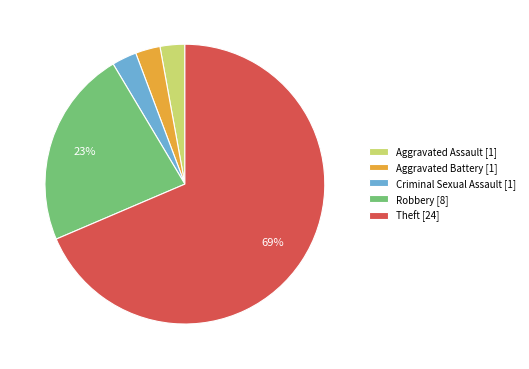

What percentage is the Robbery slice, to the nearest percent?

23%